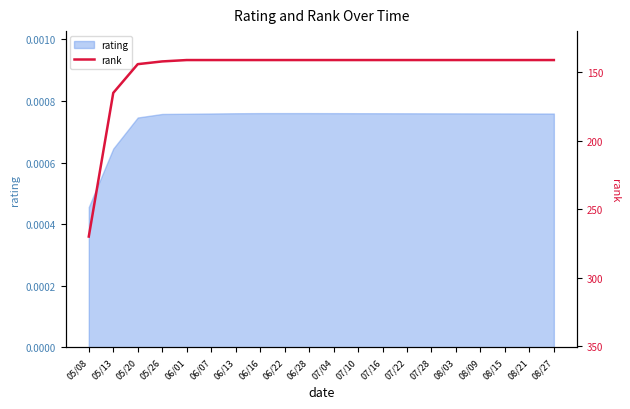

What is the sum of all values?

2977